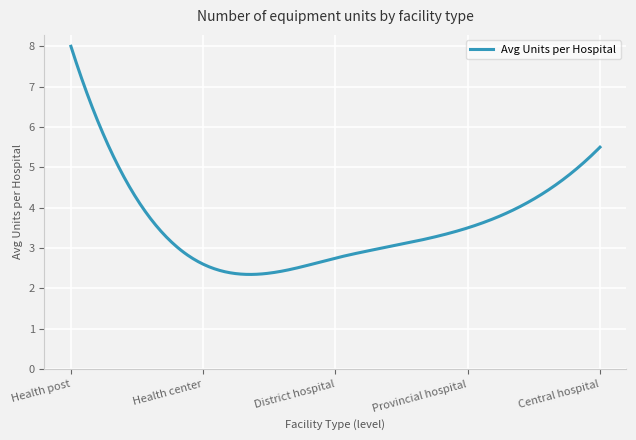

Is this an area chart (filled region under the line)?

No